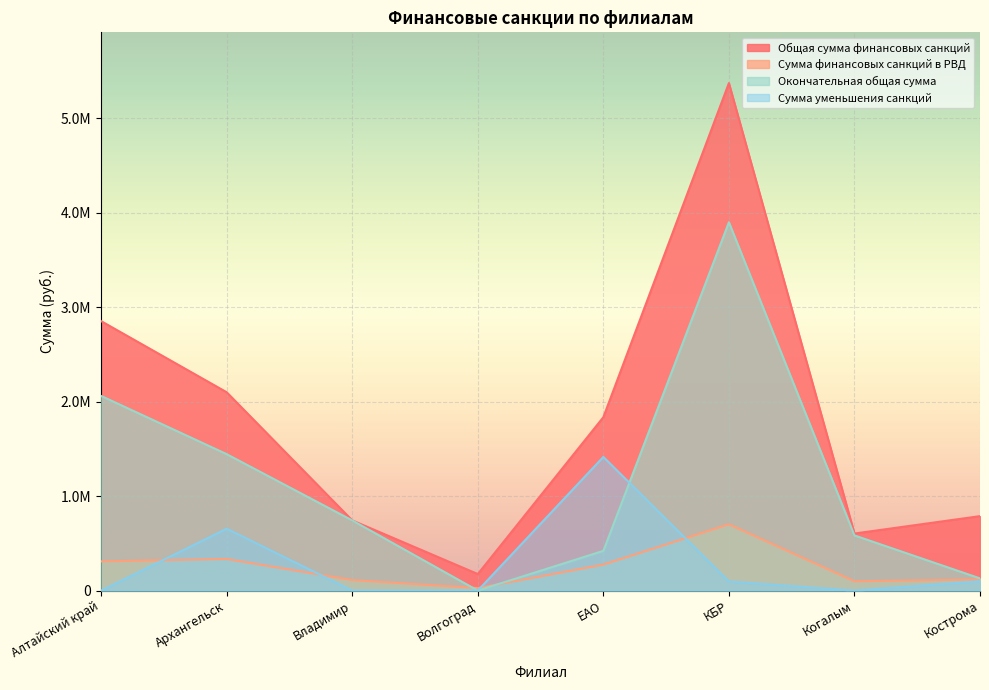

What are all the series names shown in the legend?

Общая сумма финансовых санкций, Сумма финансовых санкций в РВД, Окончательная общая сумма, Сумма уменьшения санкций